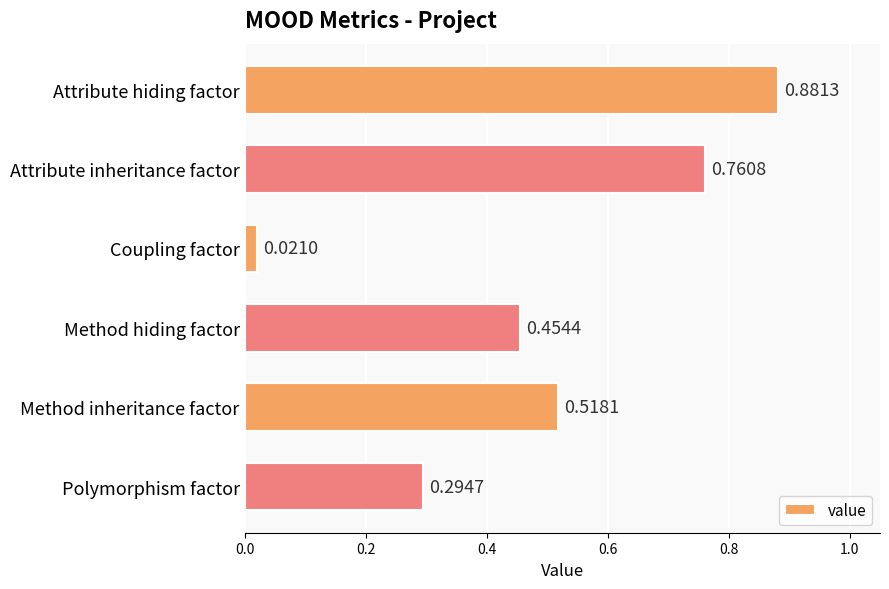

Between Polymorphism factor and Attribute inheritance factor, which is larger?

Attribute inheritance factor